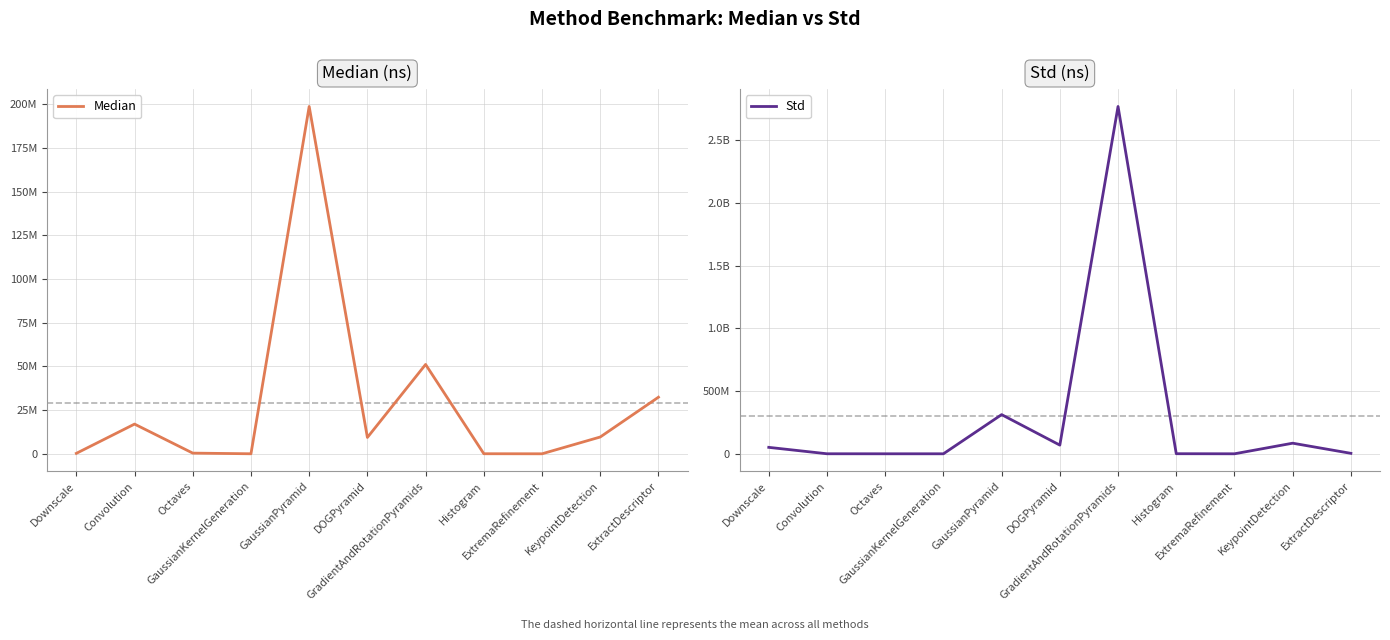

How many intersections are there between Median and Std?

5